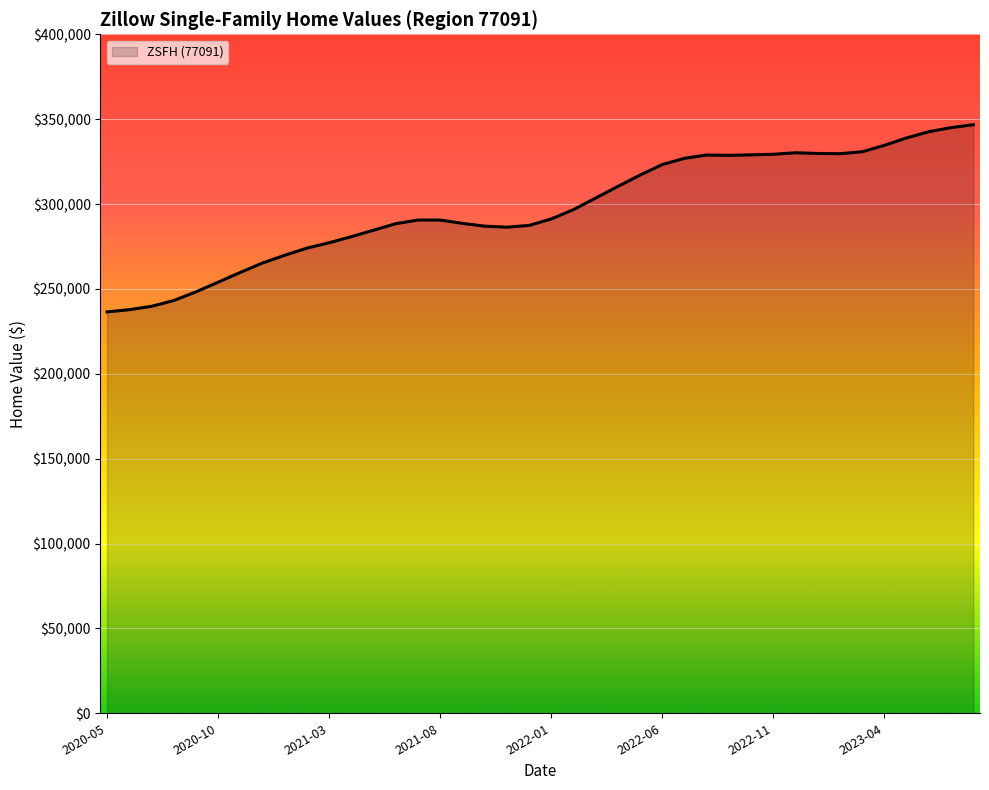

What is the difference between the maximum and second lowest values?

108989.0